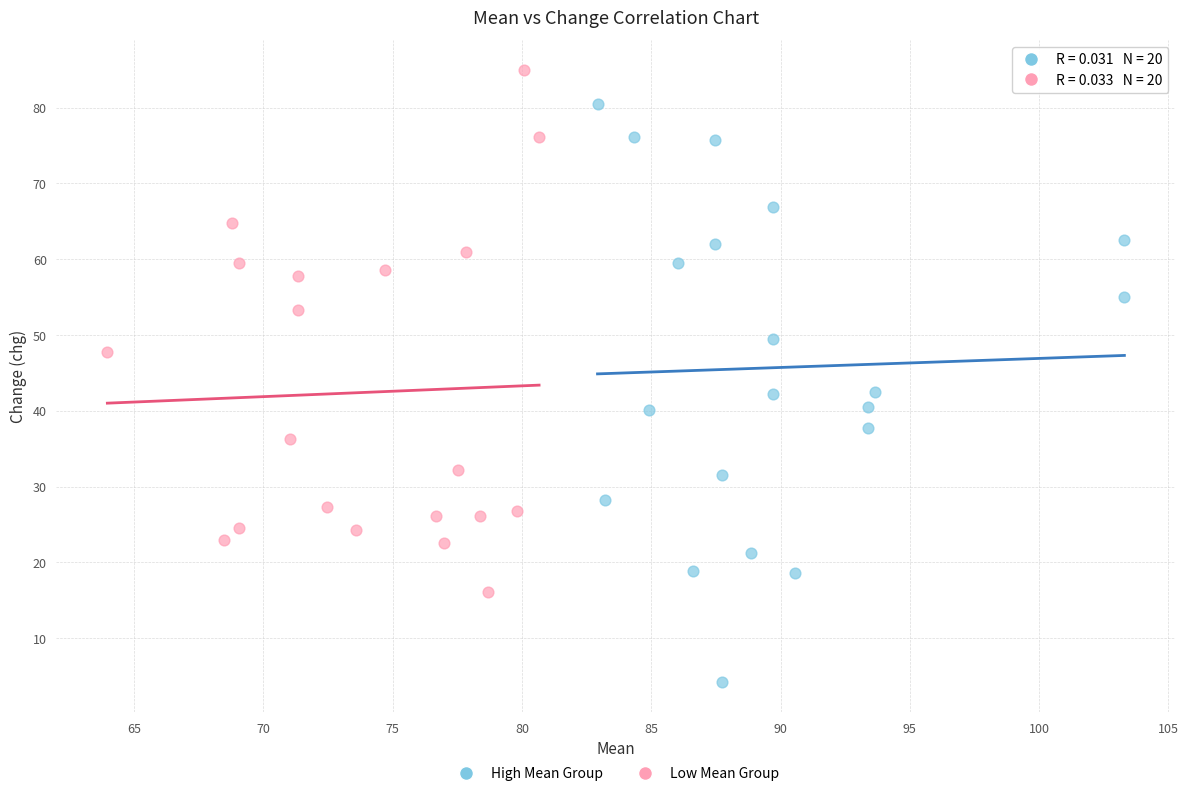

Which series contains the highest Y value?

Low Mean Group